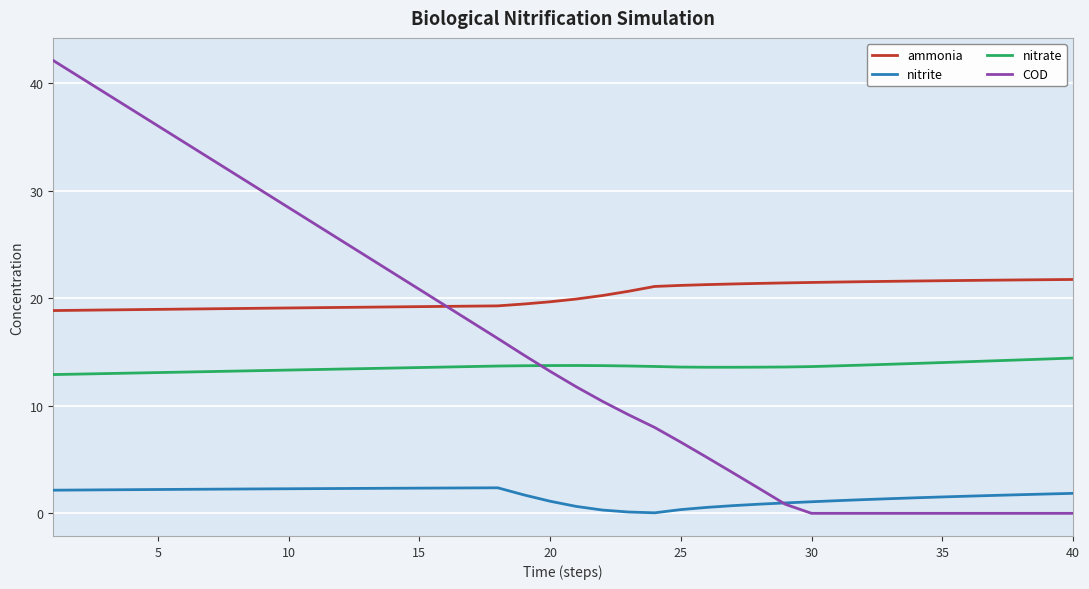

Which series has the largest range (max minus min)?

COD